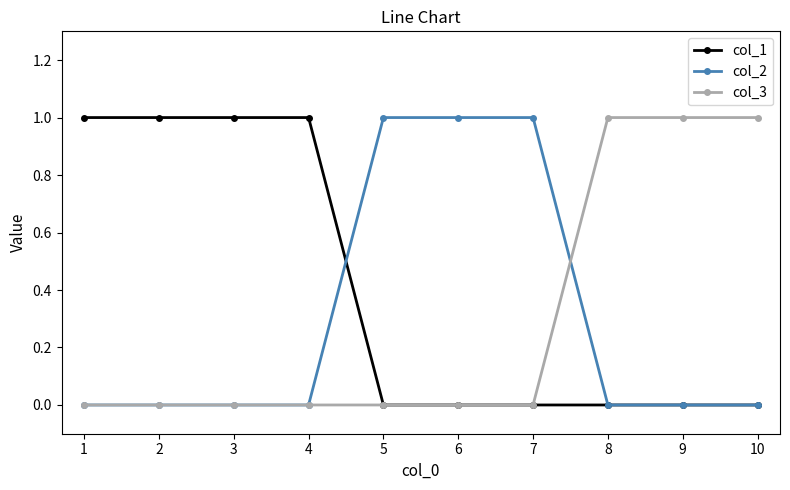

The col_3 series shows 0 at 5. True or false?

True